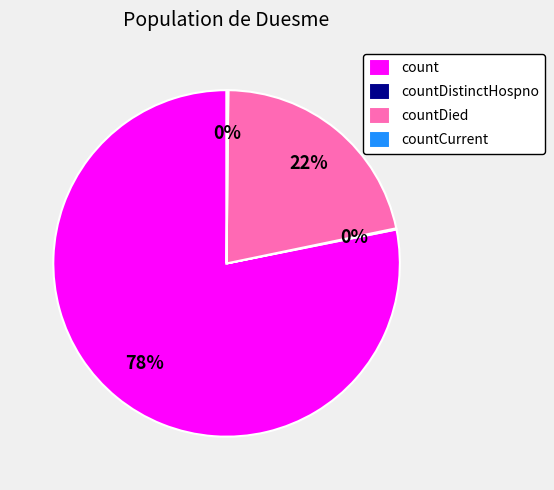

Which slice is the largest?

count